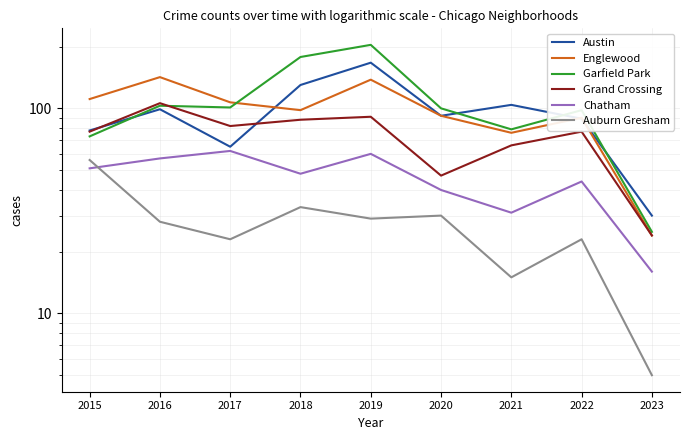

List the series in order of their peak value, highest first.

Garfield Park, Austin, Englewood, Grand Crossing, Chatham, Auburn Gresham